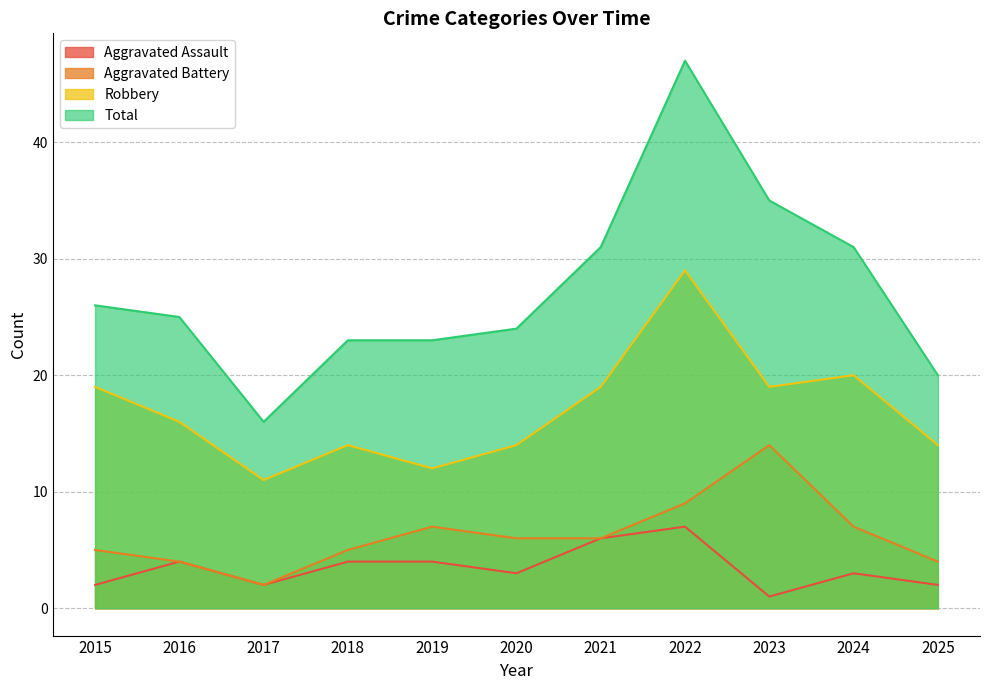

List the labels in order of Total value, smallest first.

2017, 2025, 2018, 2019, 2020, 2016, 2015, 2021, 2024, 2023, 2022